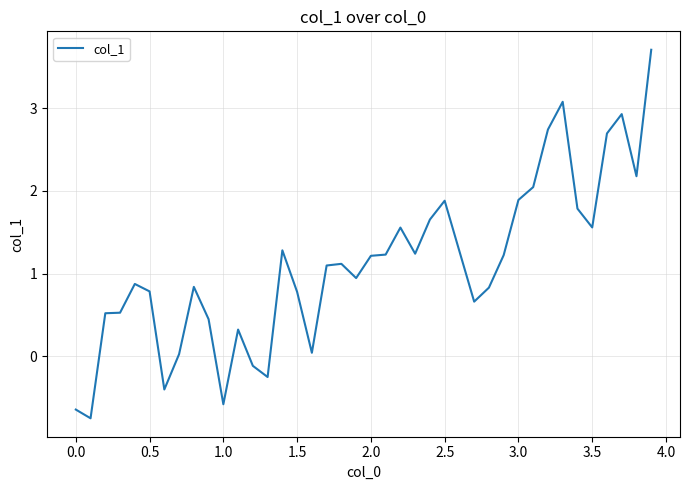

What is the maximum value shown in the chart?

3.7